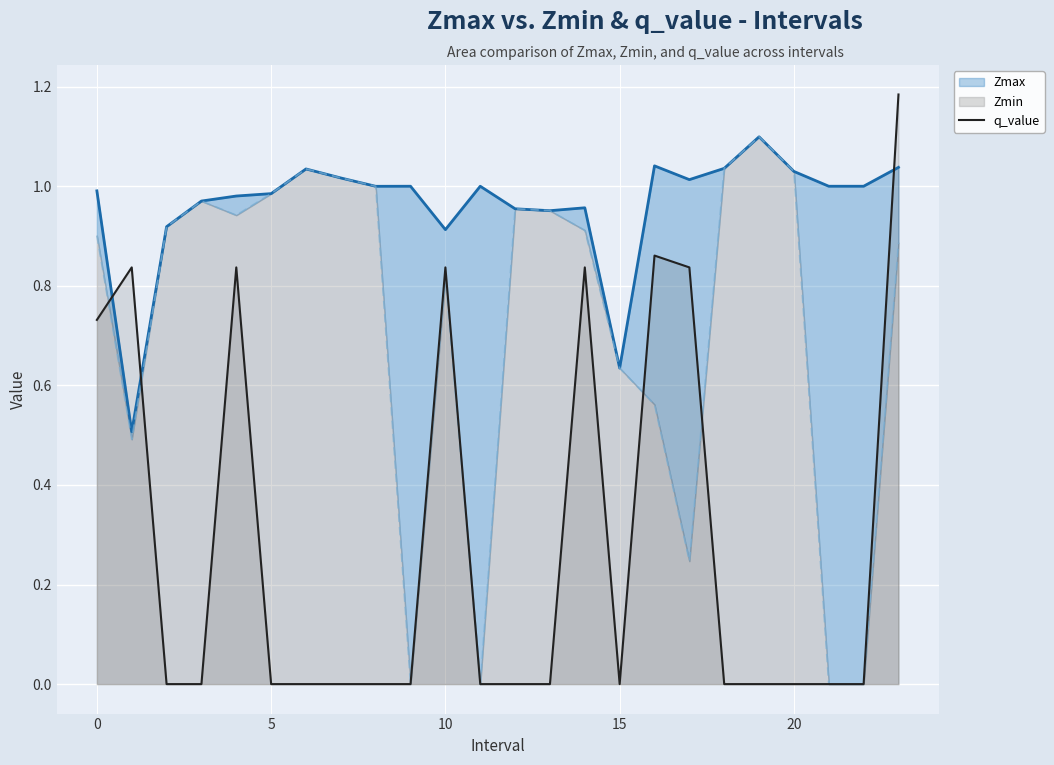

Where is q_value nearest to the value 0?

5